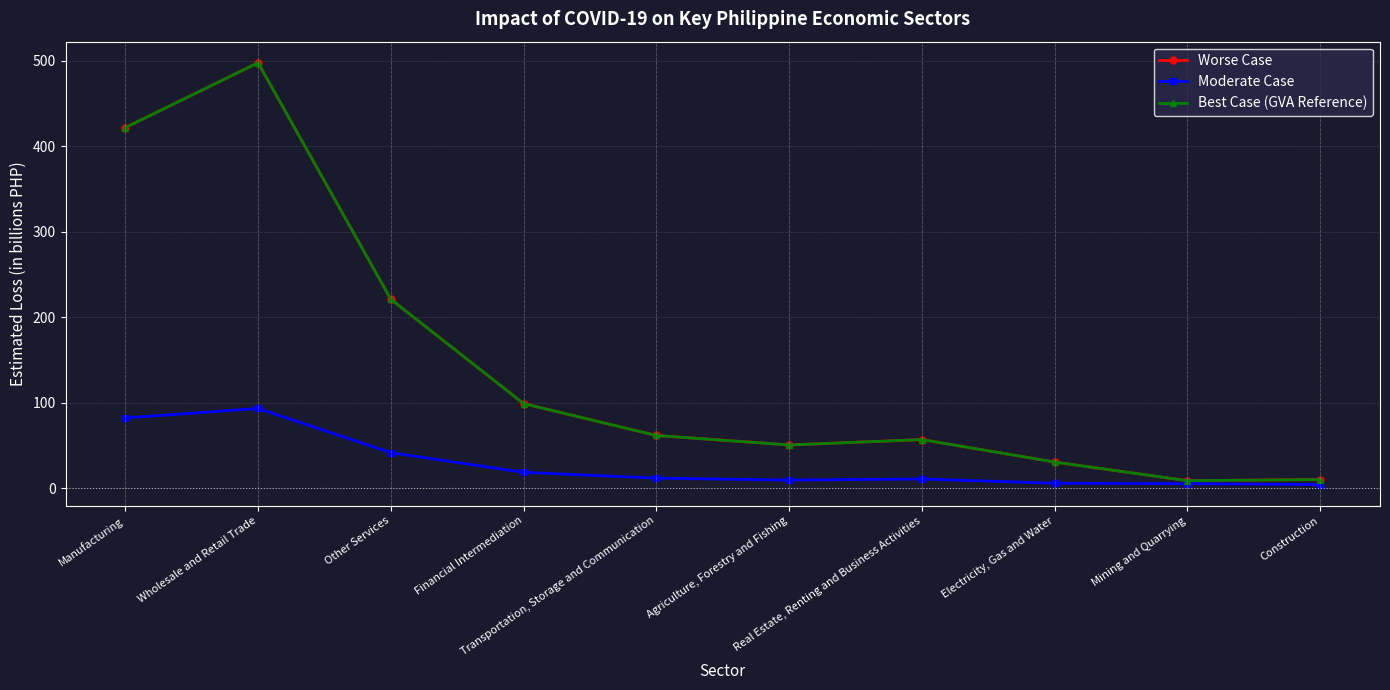

Reading right to left, extract all data points from this chart.

Worse Case: 10.0	8.7	30.5	56.8	50.5	61.6	98.9	221.0	497.7	421.8
Moderate Case: 4.1	5.2	5.7	10.7	9.4	11.7	18.5	41.5	93.2	82.1
Best Case (GVA Reference): 10.0	8.7	30.5	56.8	50.5	61.6	98.9	221.0	497.7	421.8